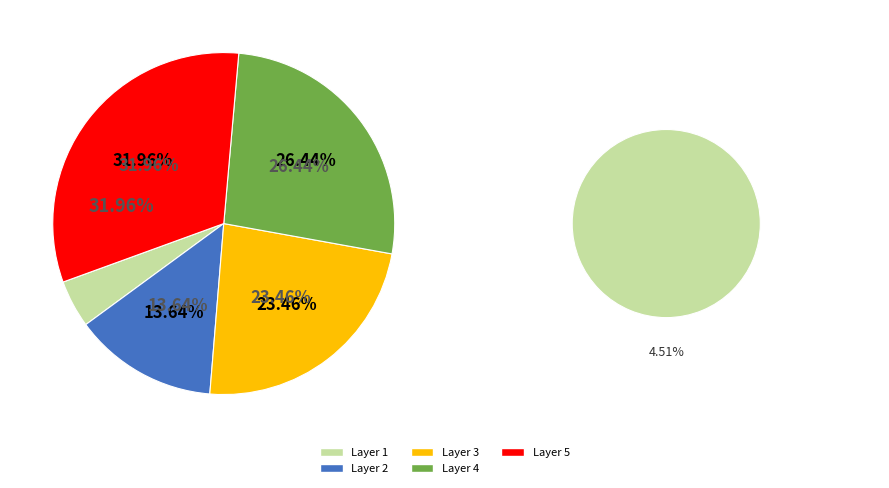

What is the change in value from 3 to 5?

+108.2